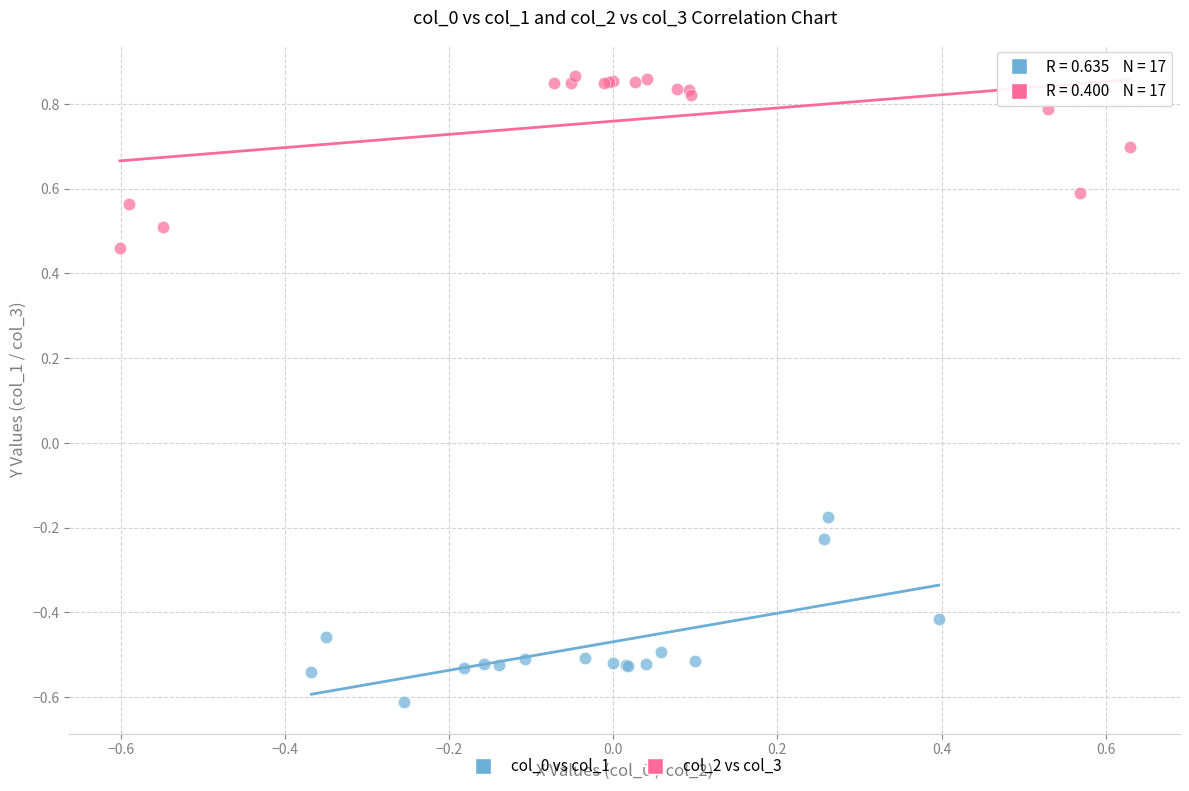

What are all the series names shown in the legend?

col_0 vs col_1, col_2 vs col_3